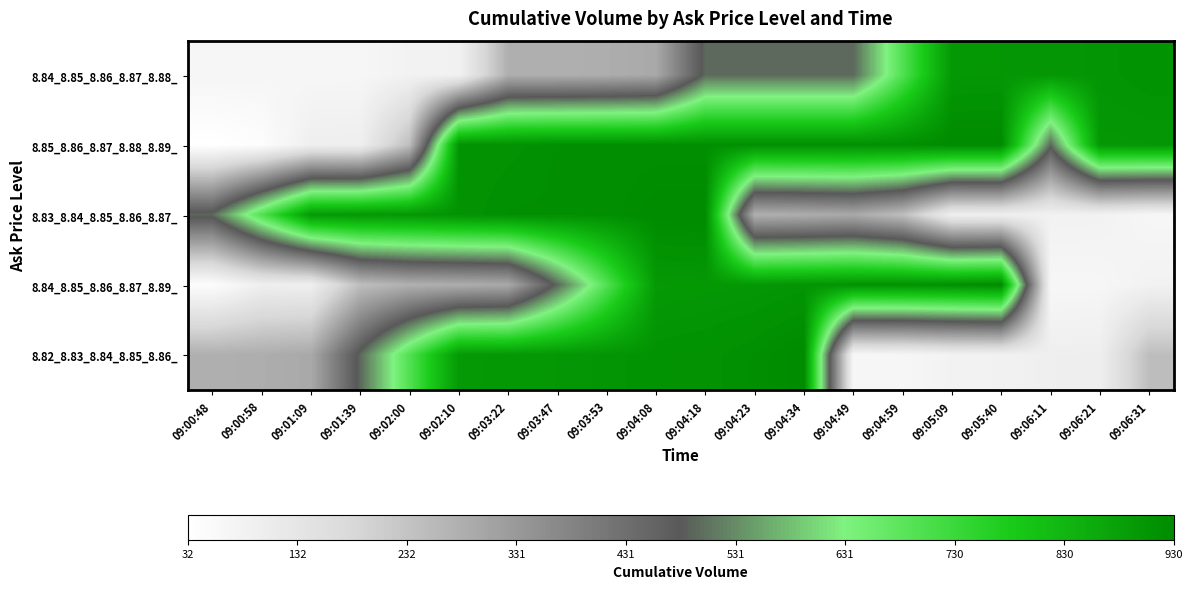

Count the number of categories in the chart.

20